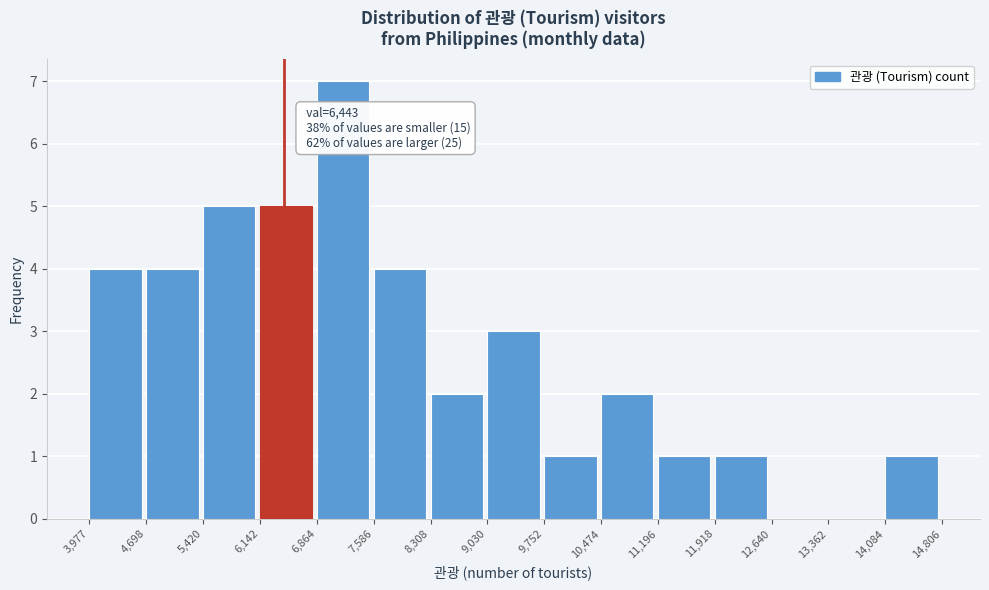

Which range on the x-axis has the tallest bar?

6,864 to 7,586